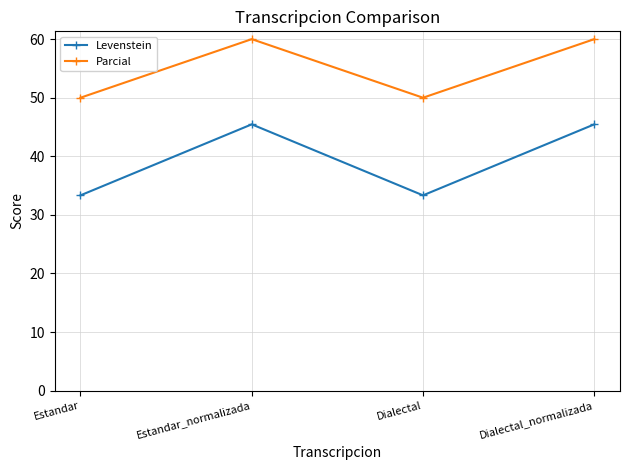

How many lines are shown in the chart?

2